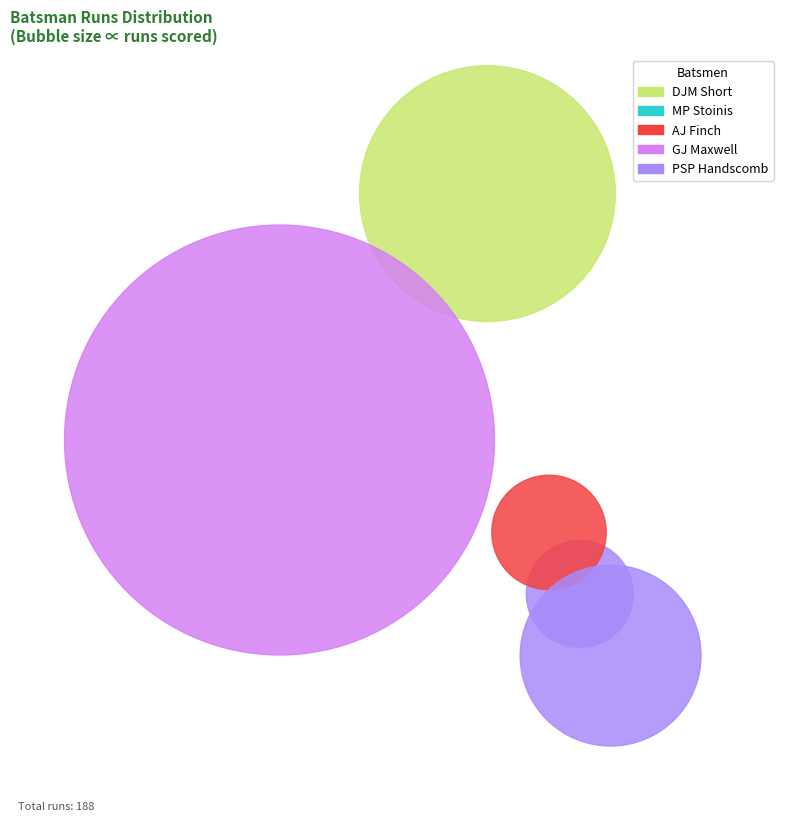

To the nearest percent, what is the combined percentage of PSP Handscomb and DJM Short?

32%